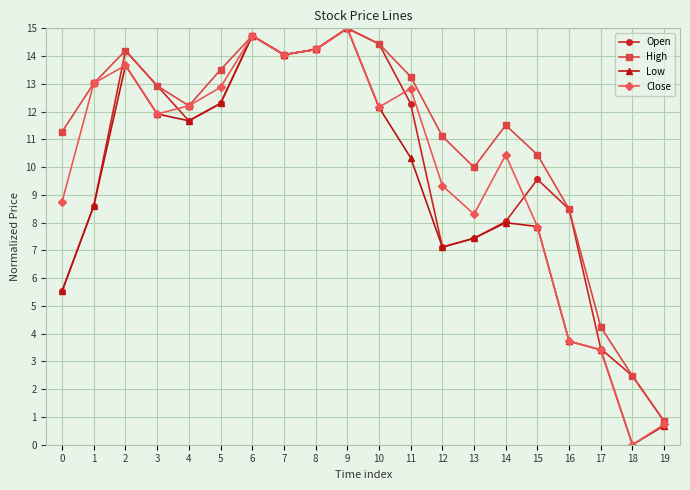

What is the value of the Low point at the 7th from the left?

14.7